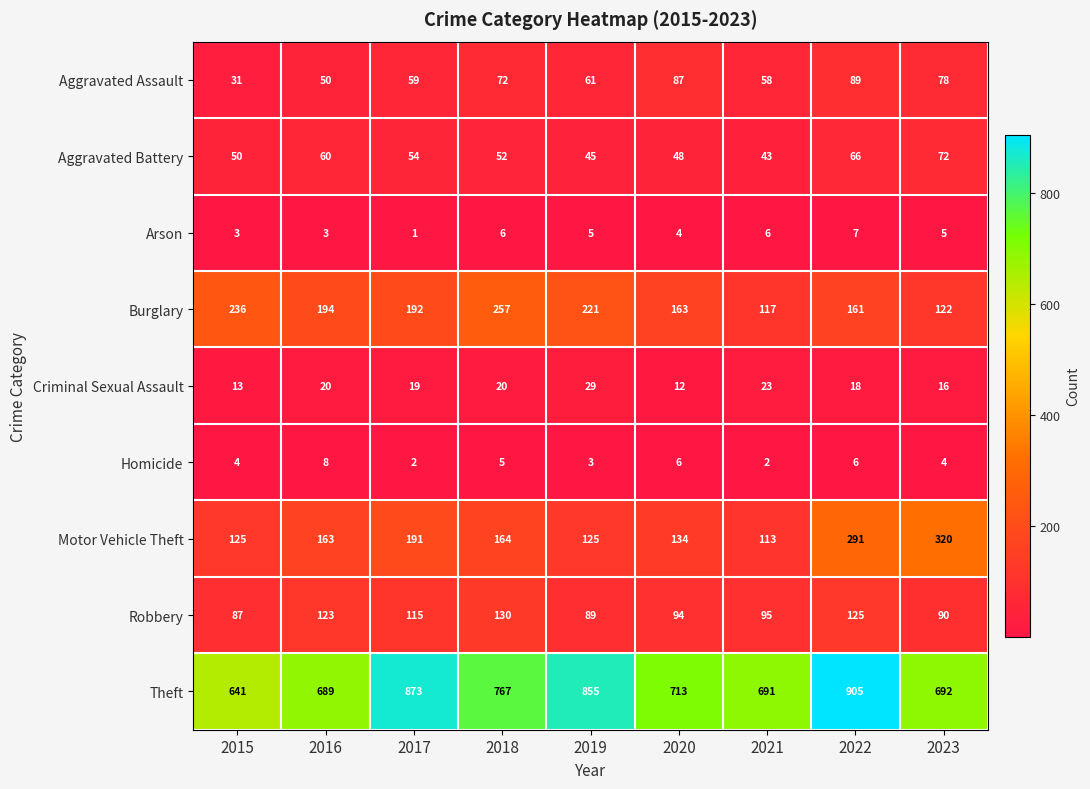

What is the average value of the Motor Vehicle Theft series?

181